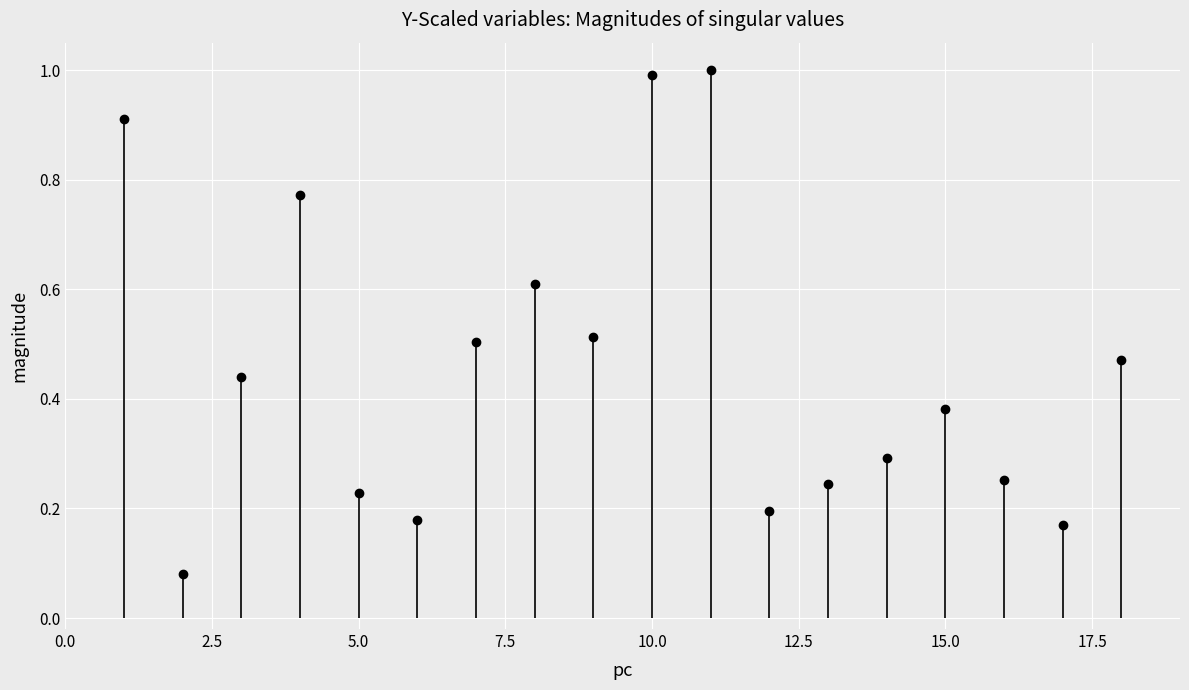

What is the smallest value displayed?

0.1